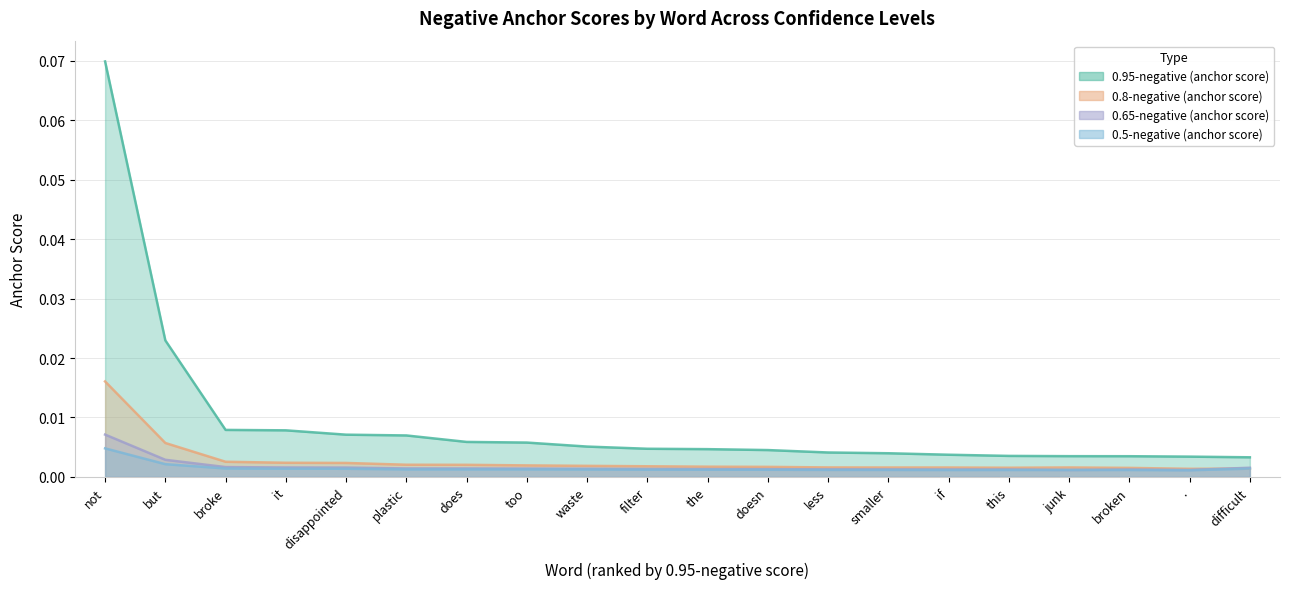

True or false: 0.95-negative (anchor score) has a value of 0.0 at plastic.

True